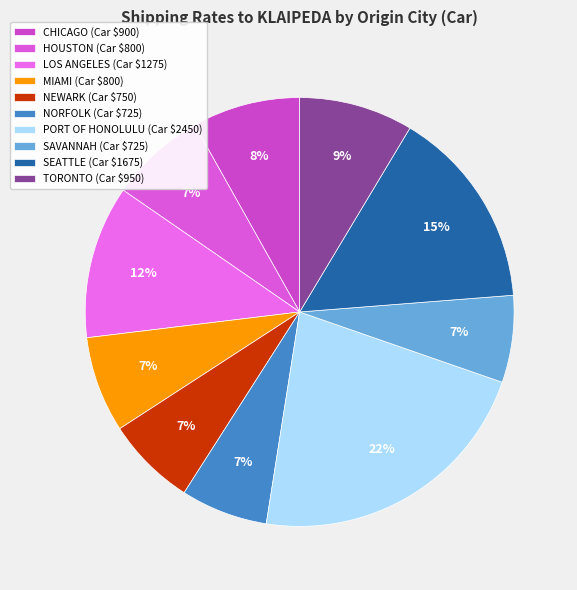

Which slice is the largest?

PORT OF HONOLULU